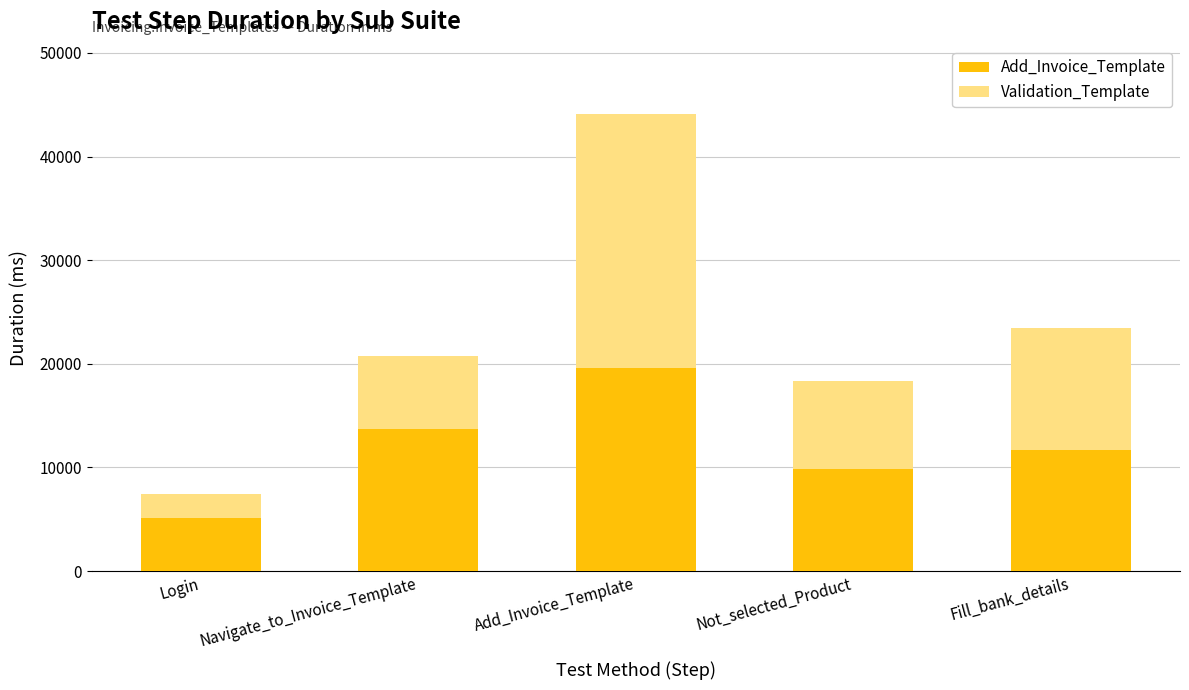

Rank the categories by Add_Invoice_Template value from lowest to highest.

Login, Not_selected_Product, Fill_bank_details, Navigate_to_Invoice_Template, Add_Invoice_Template